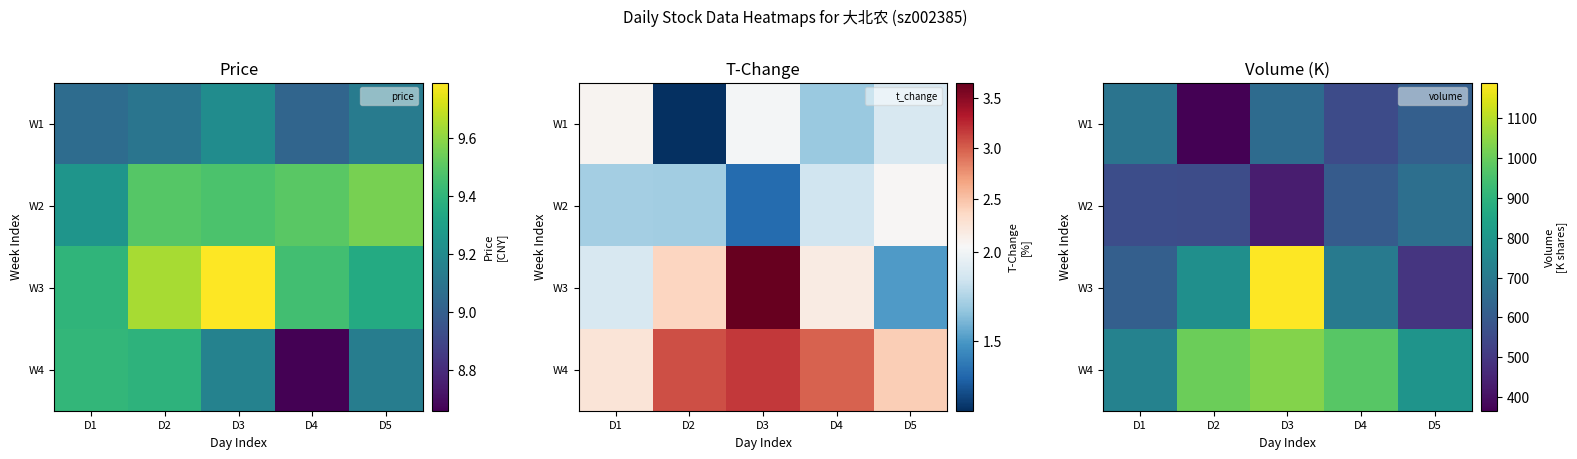

Where does the W2 series first go above 560?

D1